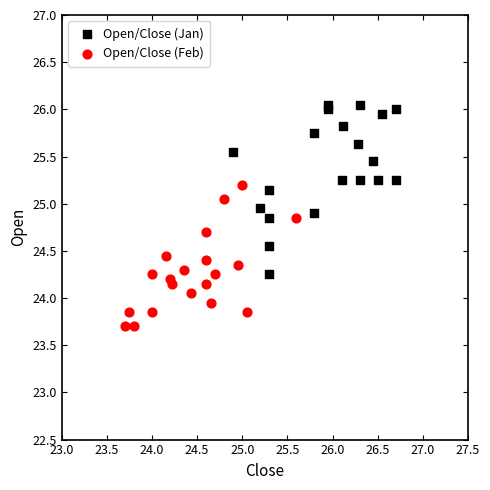

Which series contains the lowest Y value?

Open/Close (Feb)